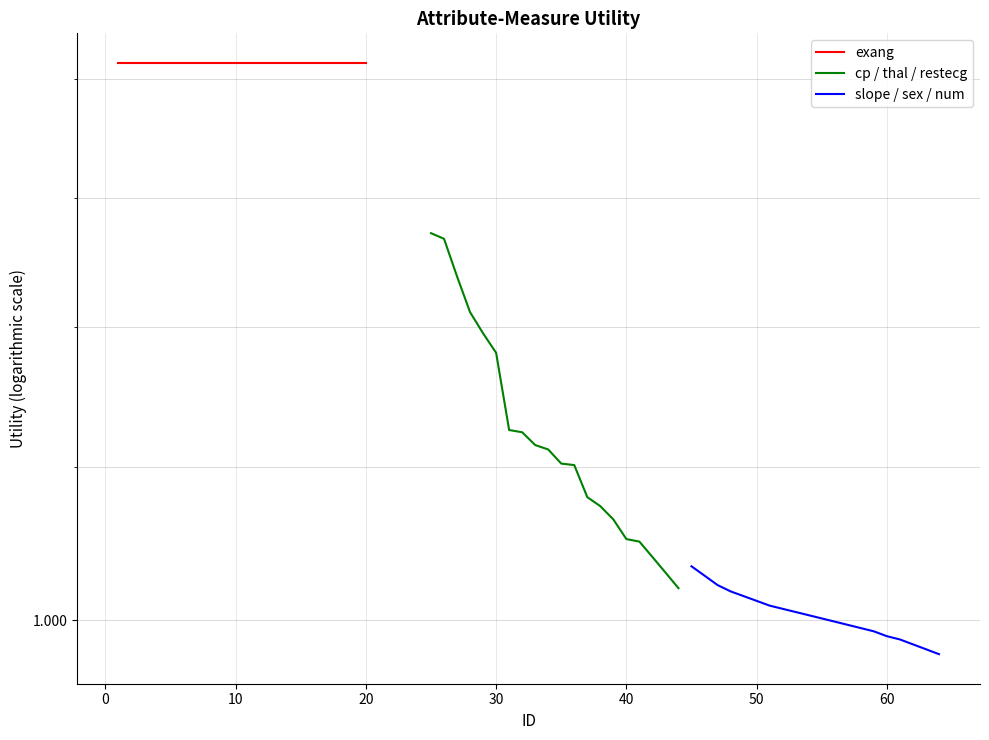

What are all the series names shown in the legend?

exang, cp / thal / restecg, slope / sex / num